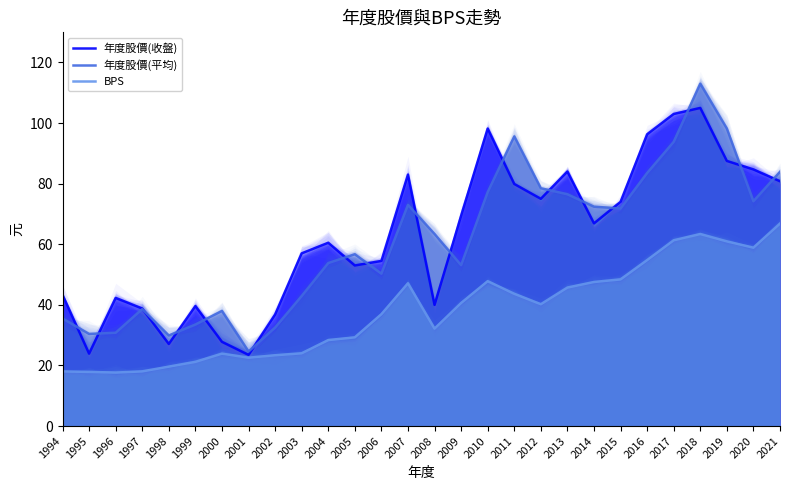

What is the approximate value of 年度股價(平均) at 1994?

35.5